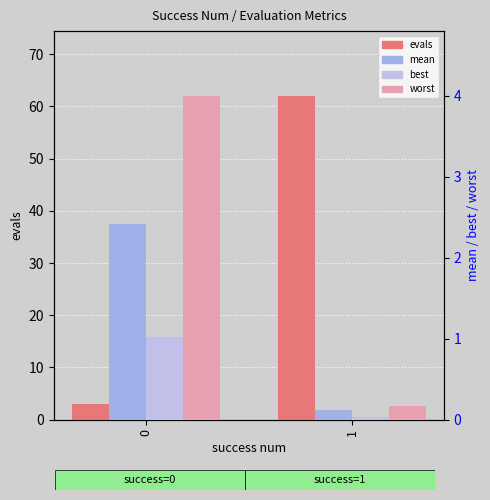

How many values in the mean series are below 2?

1